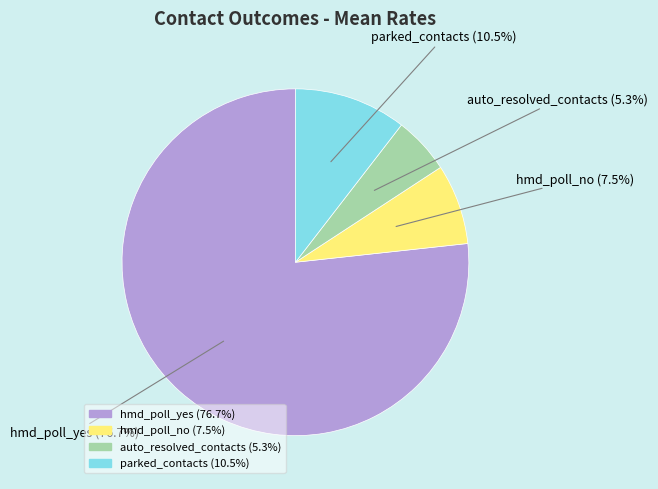

Is the sum of hmd_poll_yes and parked_contacts greater than half?

Yes